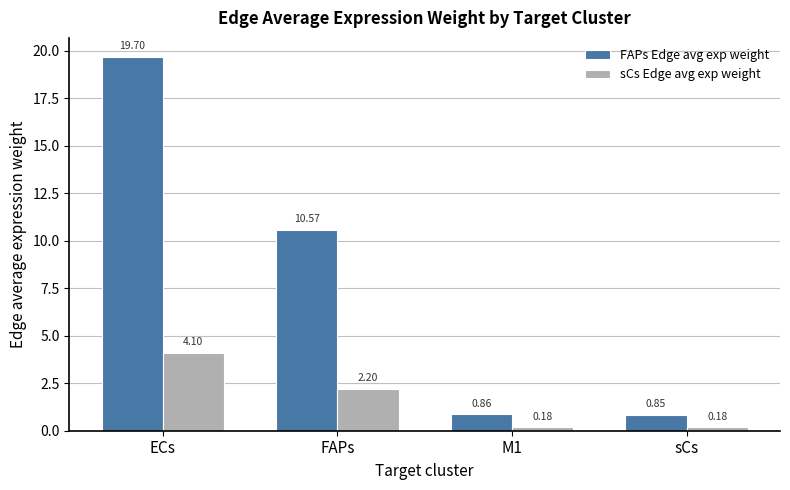

What is the sum of the sCs Edge avg exp weight values at sCs and ECs?

4.3